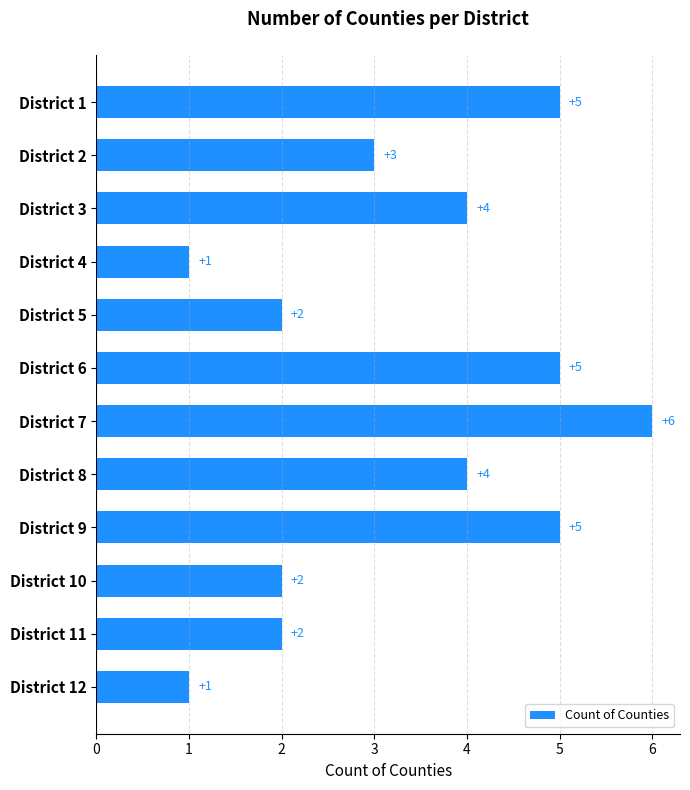

The value at District 4 is 2. True or false?

False